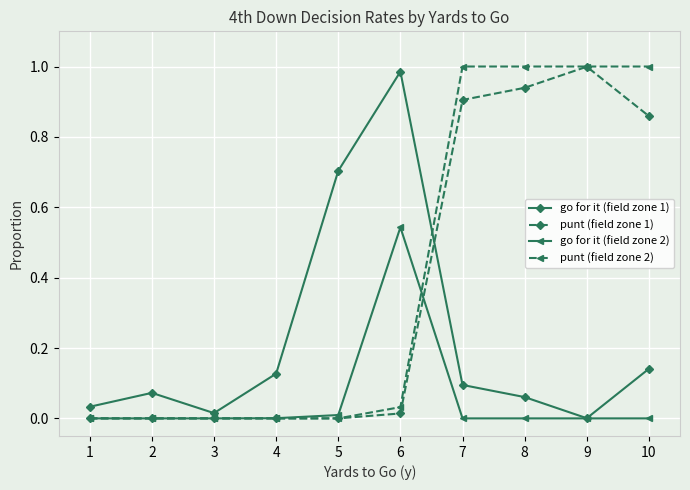

The value of punt (field zone 2) at 2 is 0.5. True or false?

False